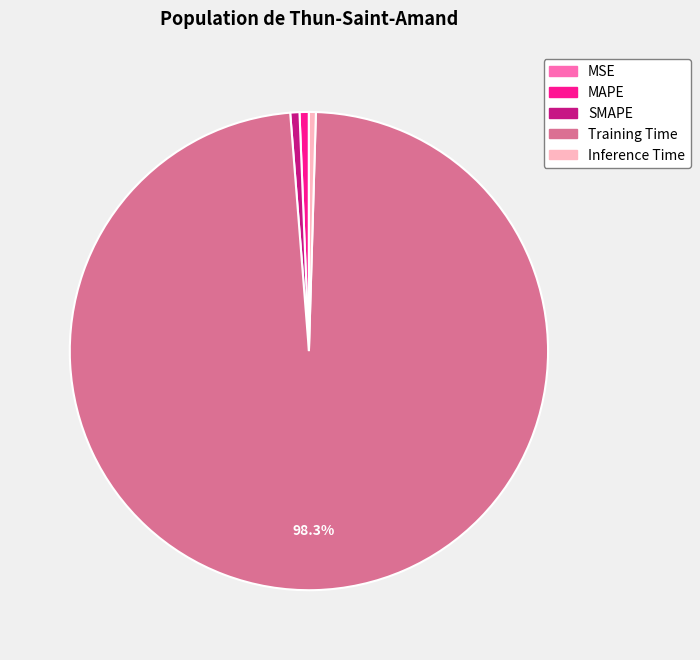

Do Training Time and Inference Time together represent more than half of the pie?

Yes